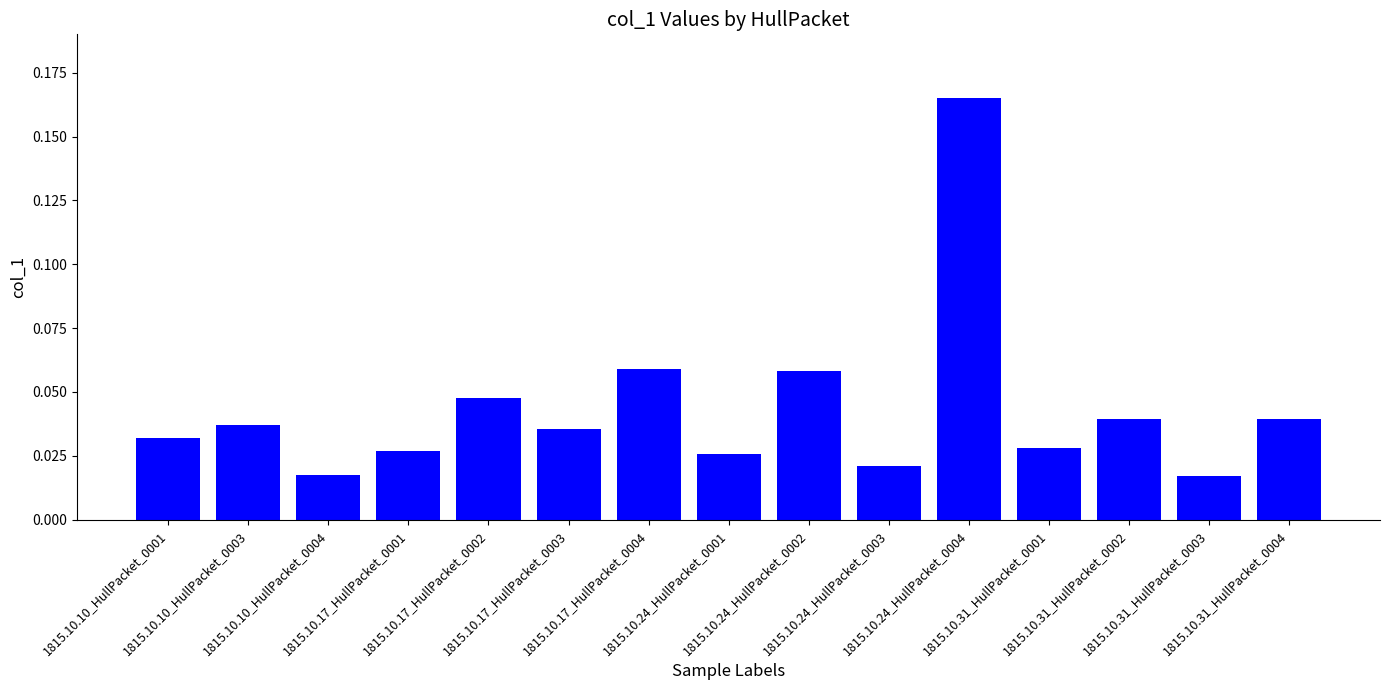

What is the sum of all values?

0.7